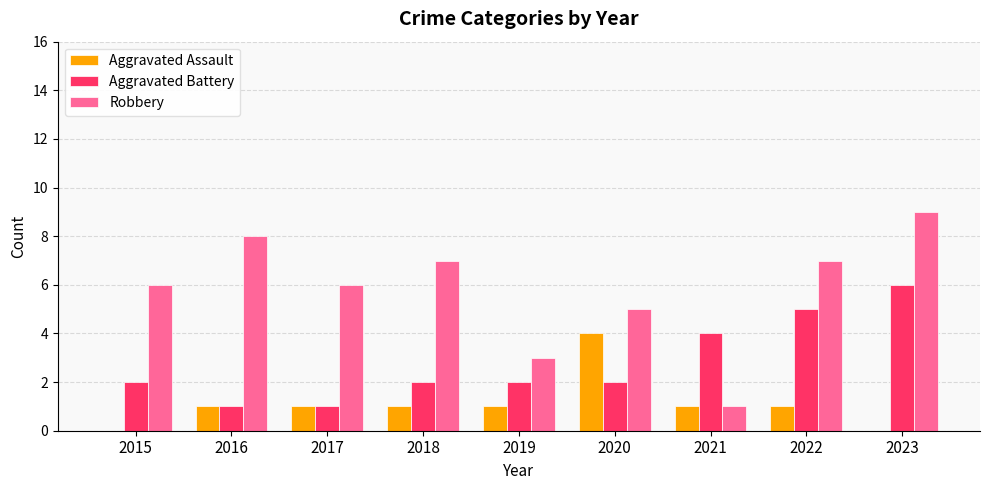

Reading left to right, list all the values displayed in this chart.

Aggravated Assault: 0	1	1	1	1	4	1	1	0
Aggravated Battery: 2	1	1	2	2	2	4	5	6
Robbery: 6	8	6	7	3	5	1	7	9